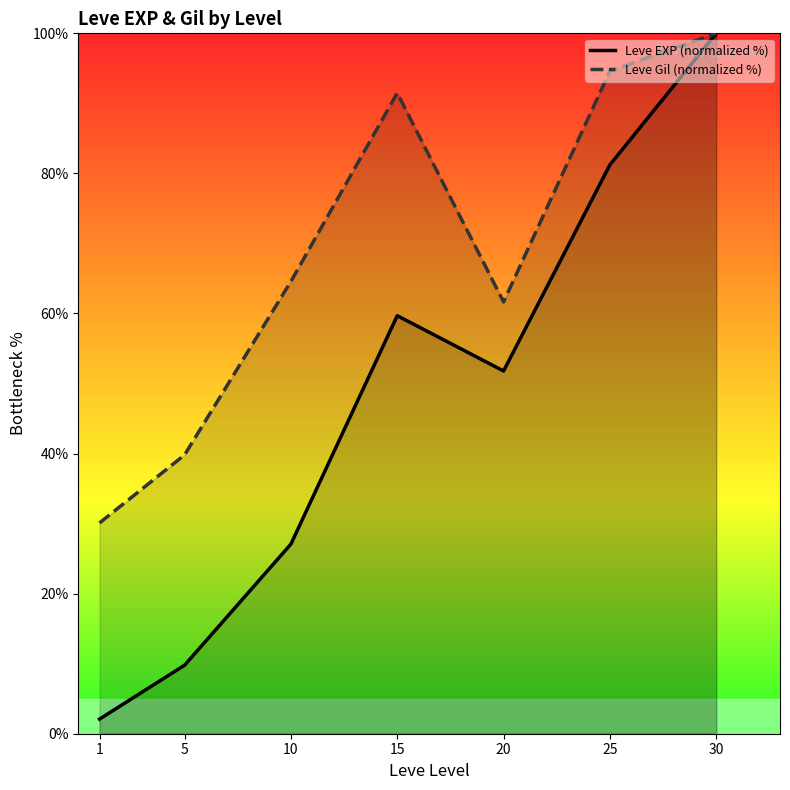

How many data points in Leve EXP (normalized %) are less than 51?

3